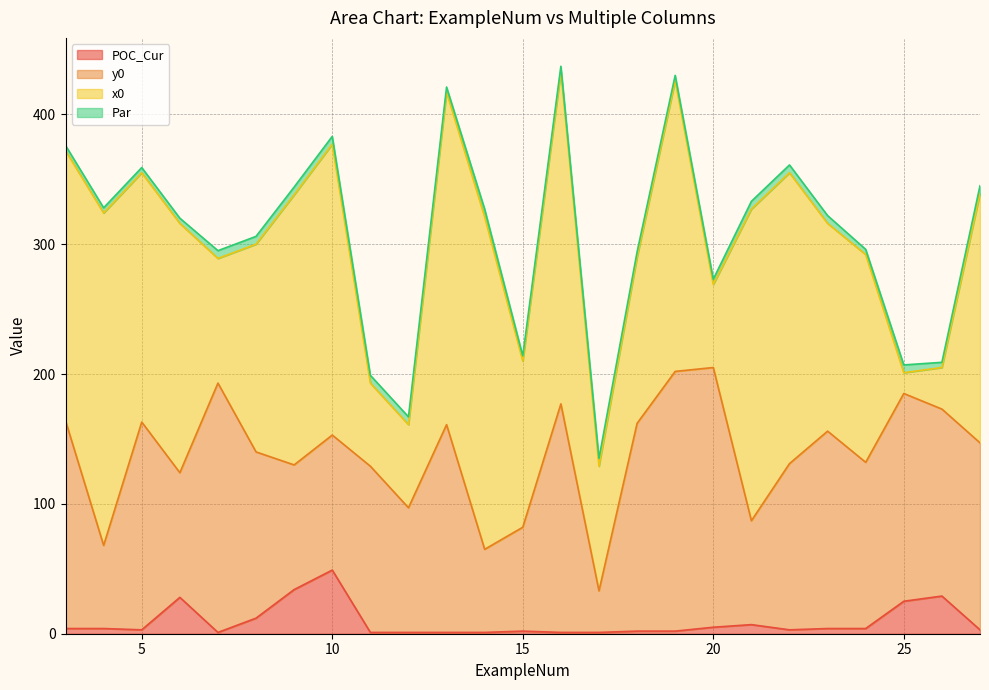

How many interior local peaks does the POC_Cur series have?

5